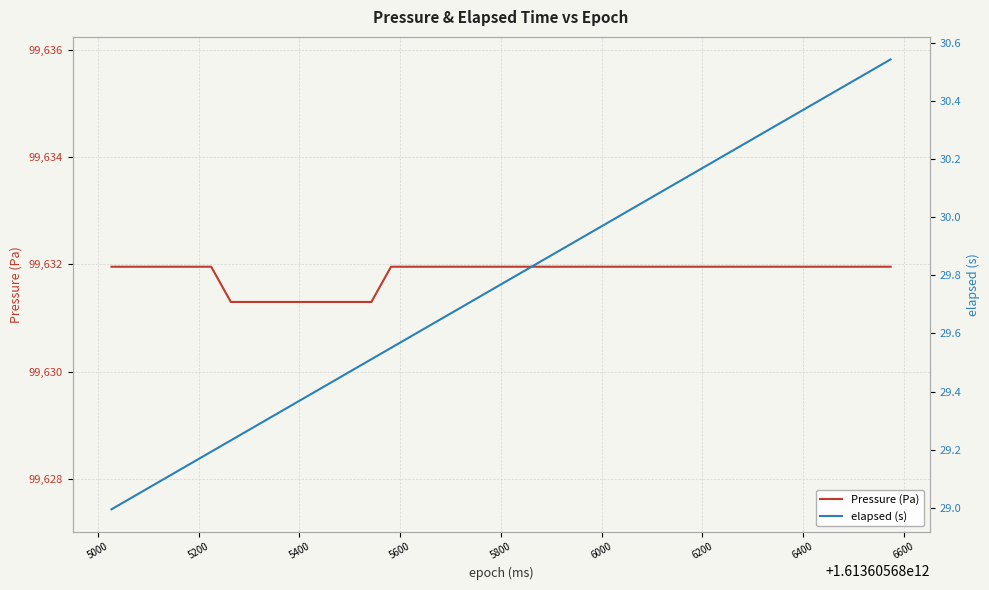

What is the difference between the maximum and second lowest values in the Pressure (Pa) series?

0.7